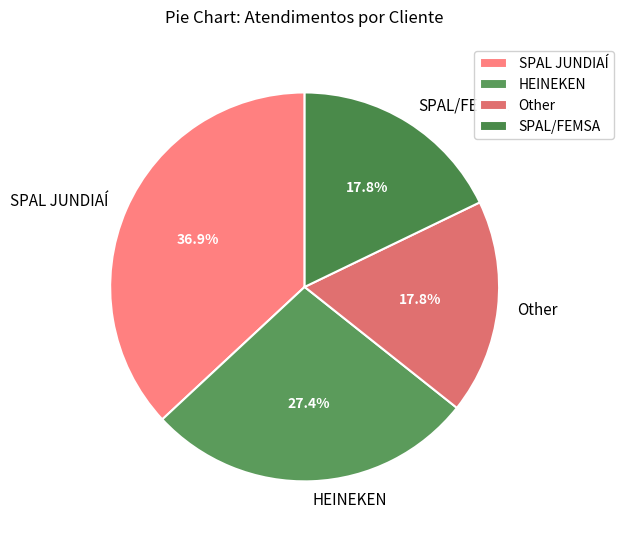

To the nearest percent, what is the combined percentage of Other and SPAL/FEMSA?

36%